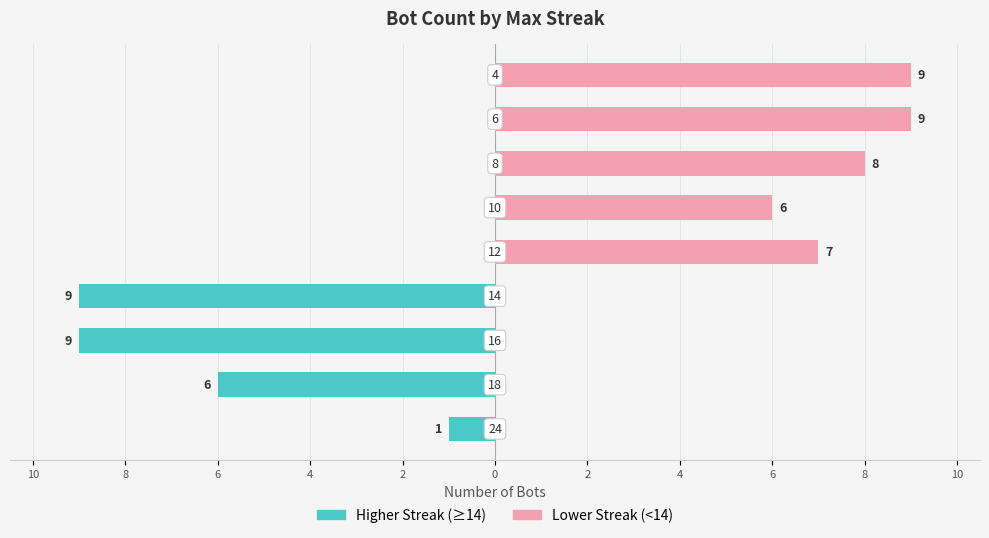

Reading right to left, what are all the values shown in this chart?

Higher Streak: 6=0	4=0	2=0	0=0	2=0	4=-9	6=-9	8=-6	10=-1
Lower Streak: 6=9	4=9	2=8	0=6	2=7	4=0	6=0	8=0	10=0